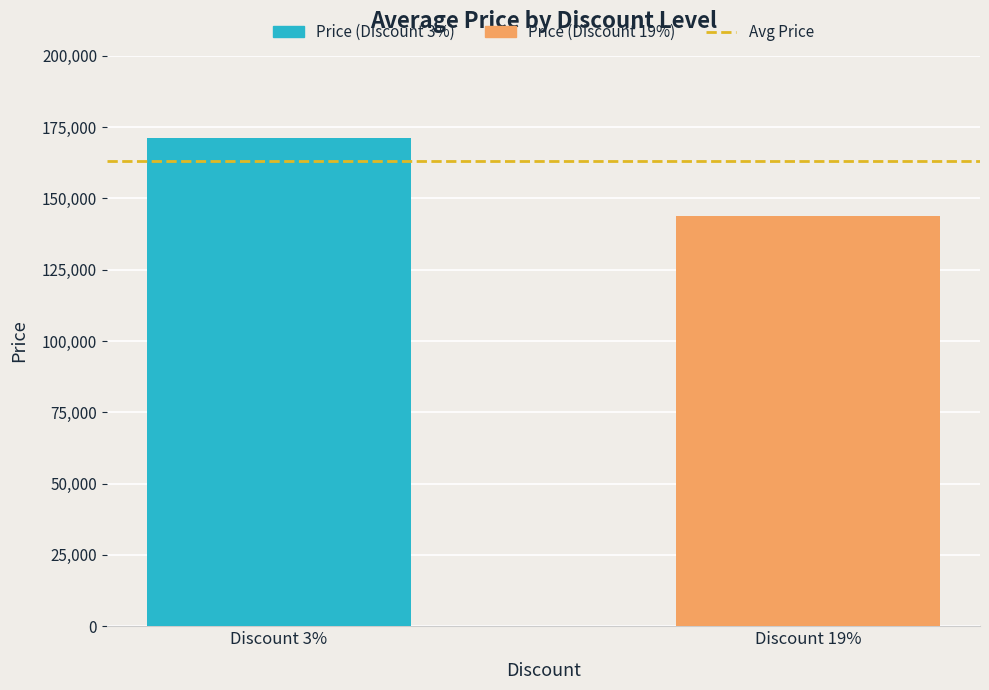

What is the difference between the maximum and minimum values?

27100